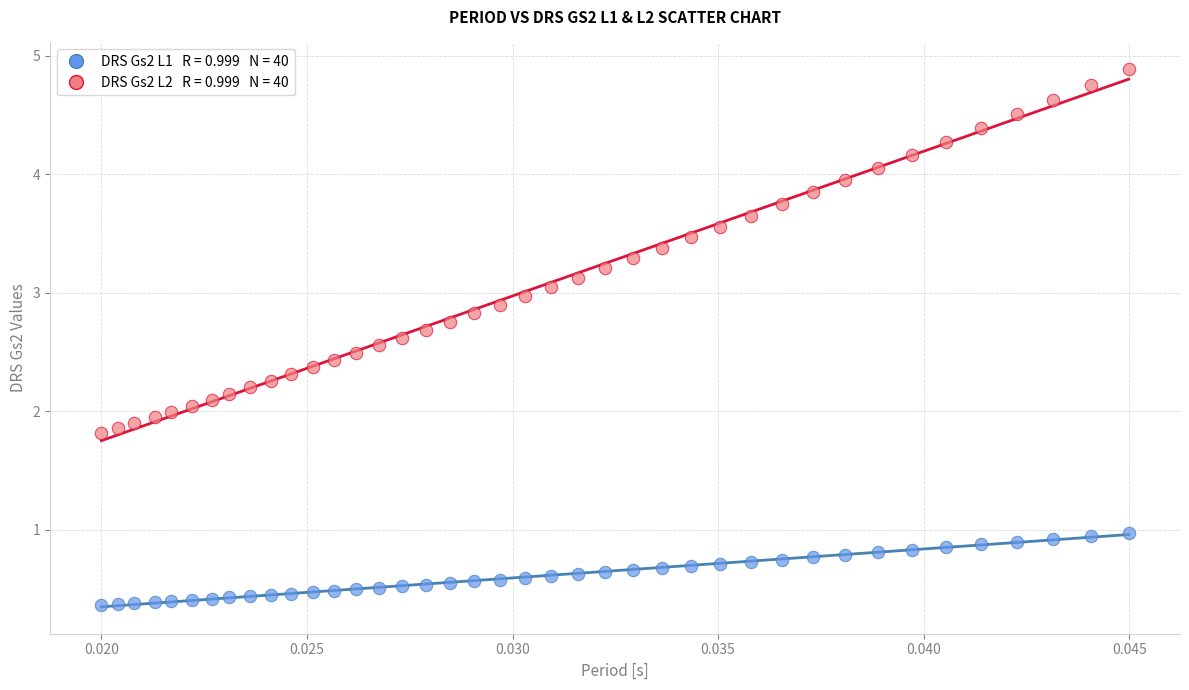

Across all data points, what is the range of Y values (max minus min)?

4.5